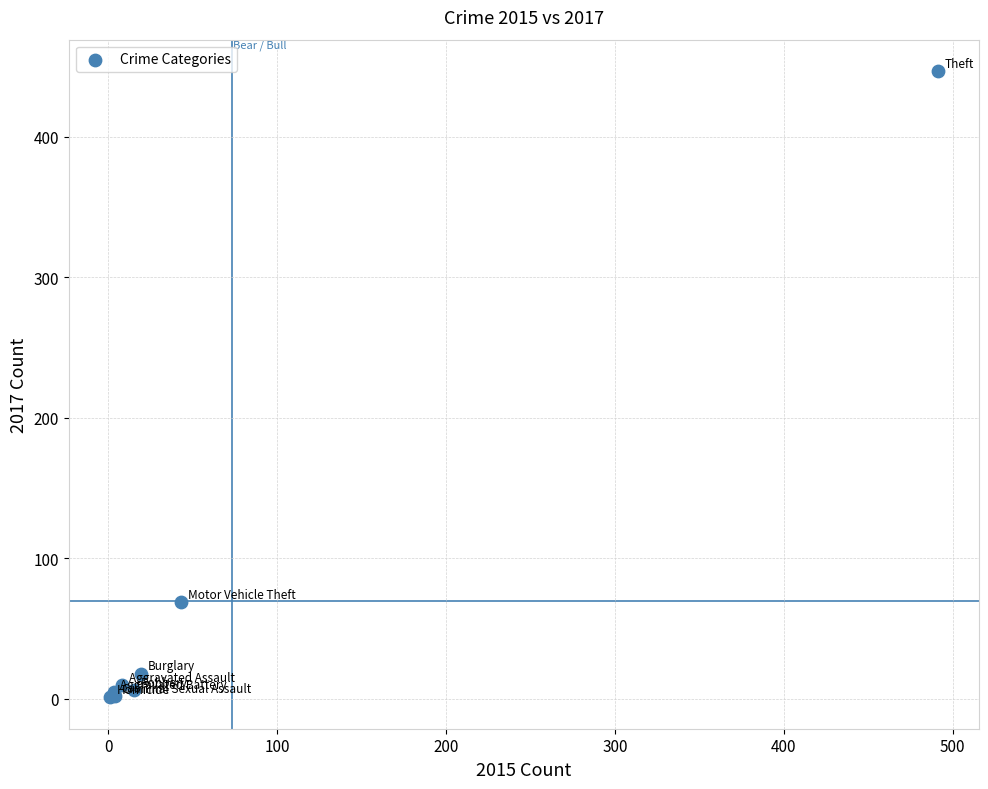

What Y value in the scatter plot is closest to 224?

69